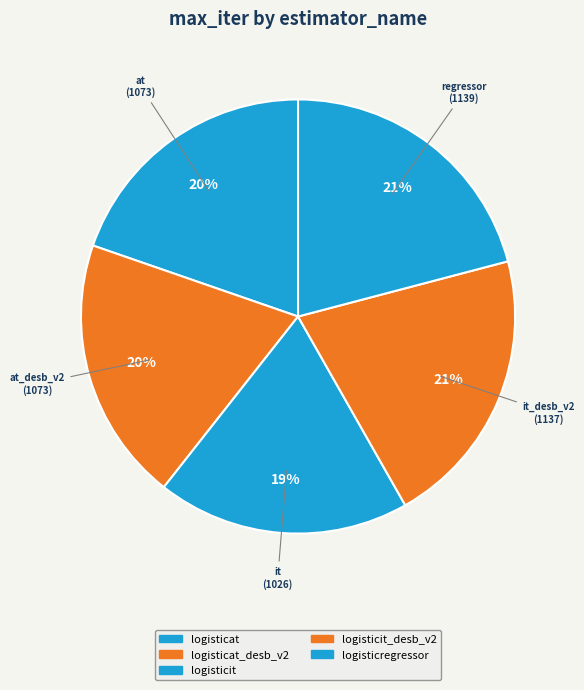

Count the number of slices in the pie.

5